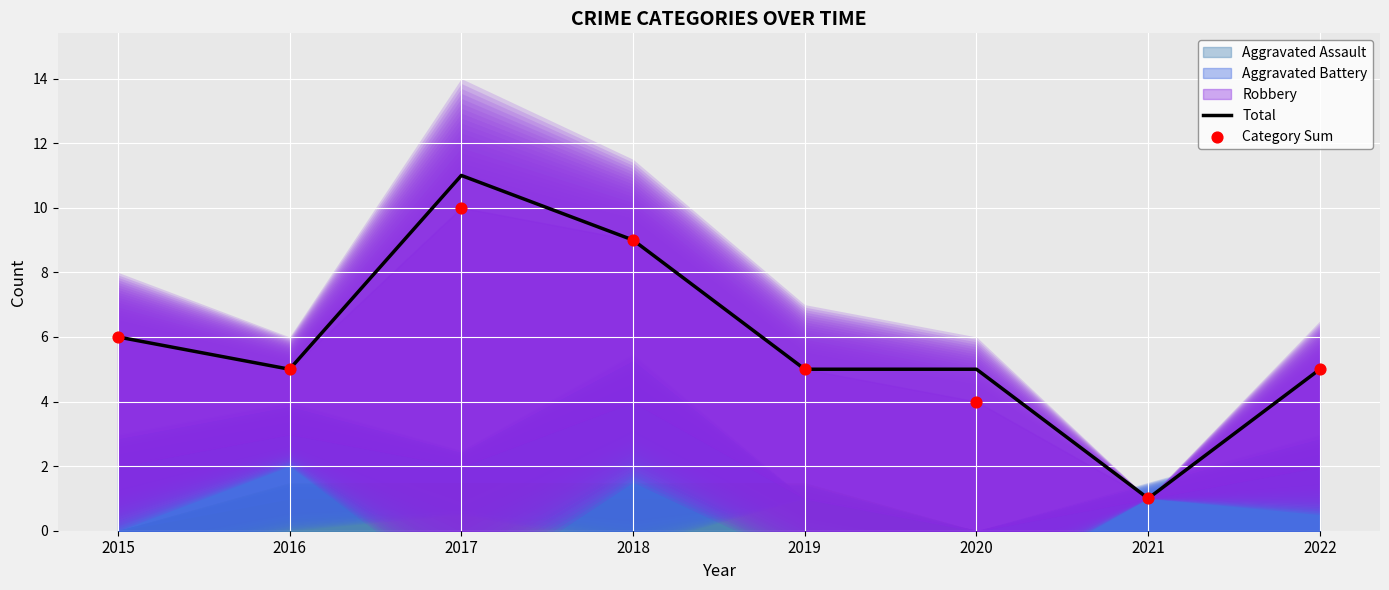

At how many categories does at least one series exceed 7?

2